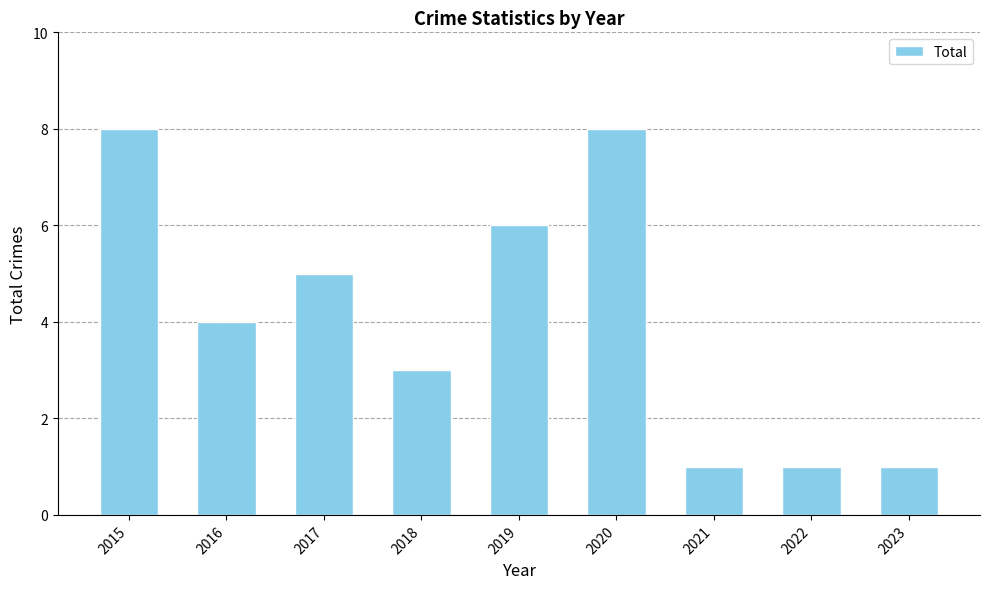

What is the minimum value shown in the chart?

1